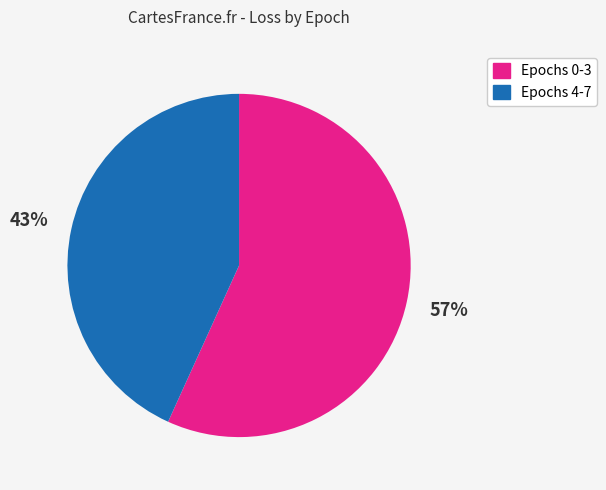

Is there any slice that represents more than half of the pie?

Yes